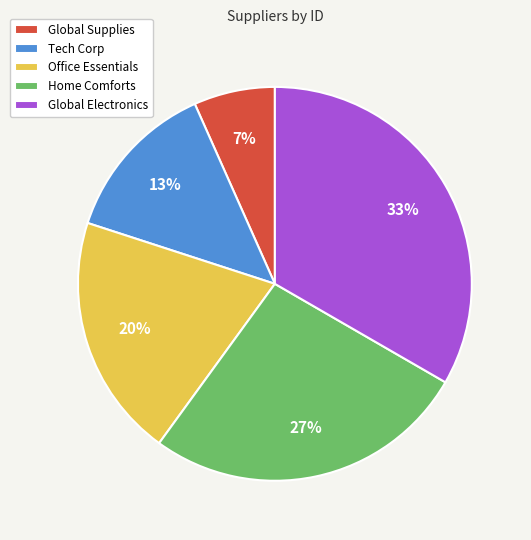

Is there a majority slice in this chart?

No